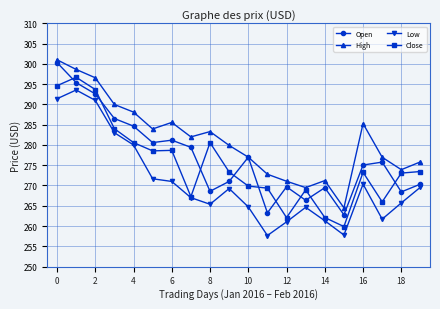

True or false: High and Close cross at least once.

False